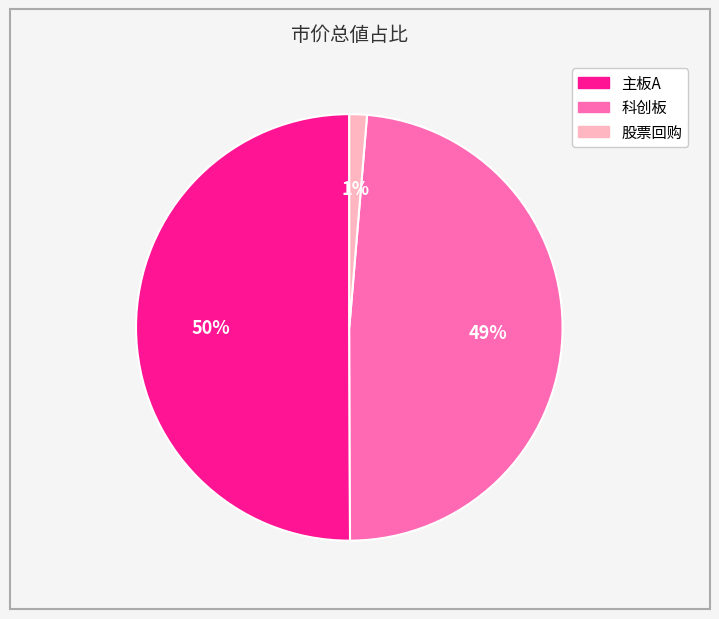

Which has a higher value, 股票回购 or 主板A?

主板A